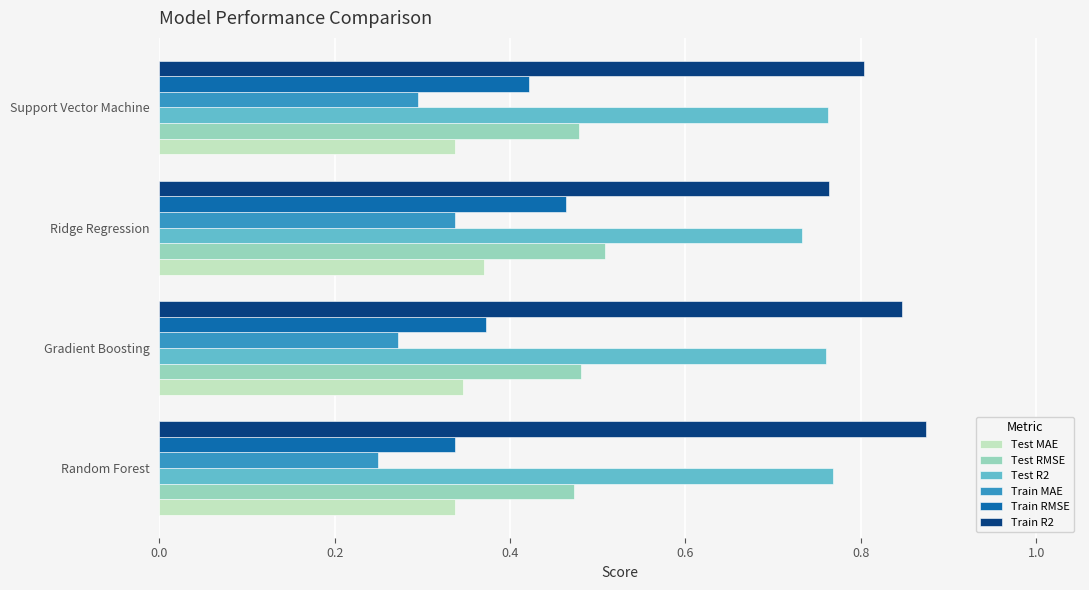

What is the total value across all series at Ridge Regression?

3.2